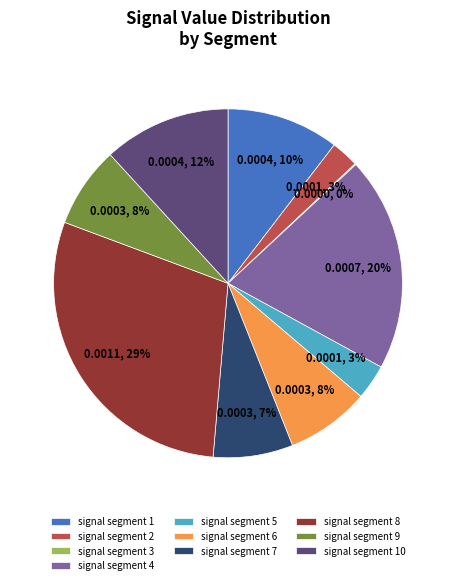

Combined, do signal segment 1 and signal segment 6 account for over 50%?

No